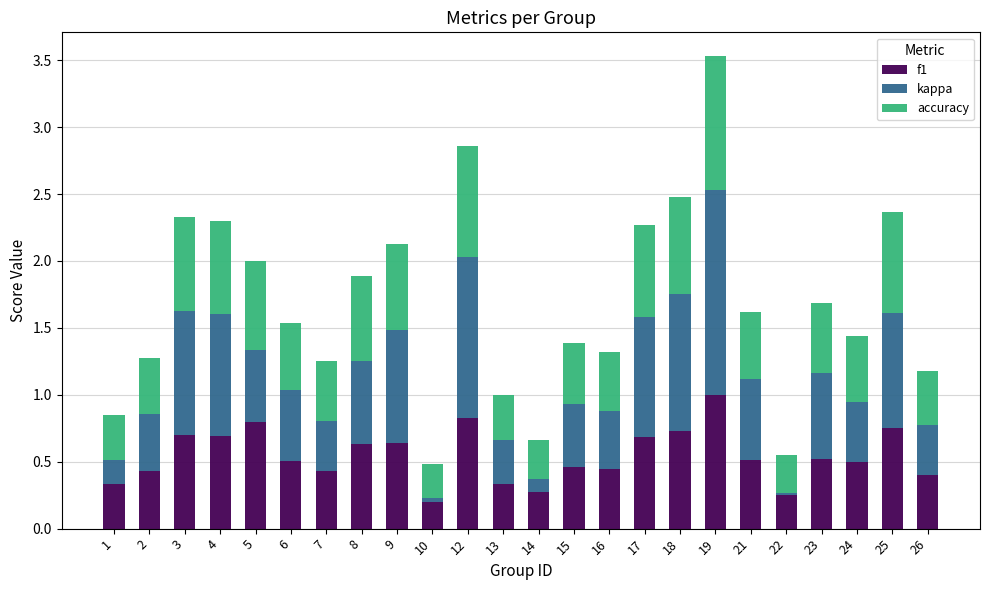

Count the number of categories in the chart.

24